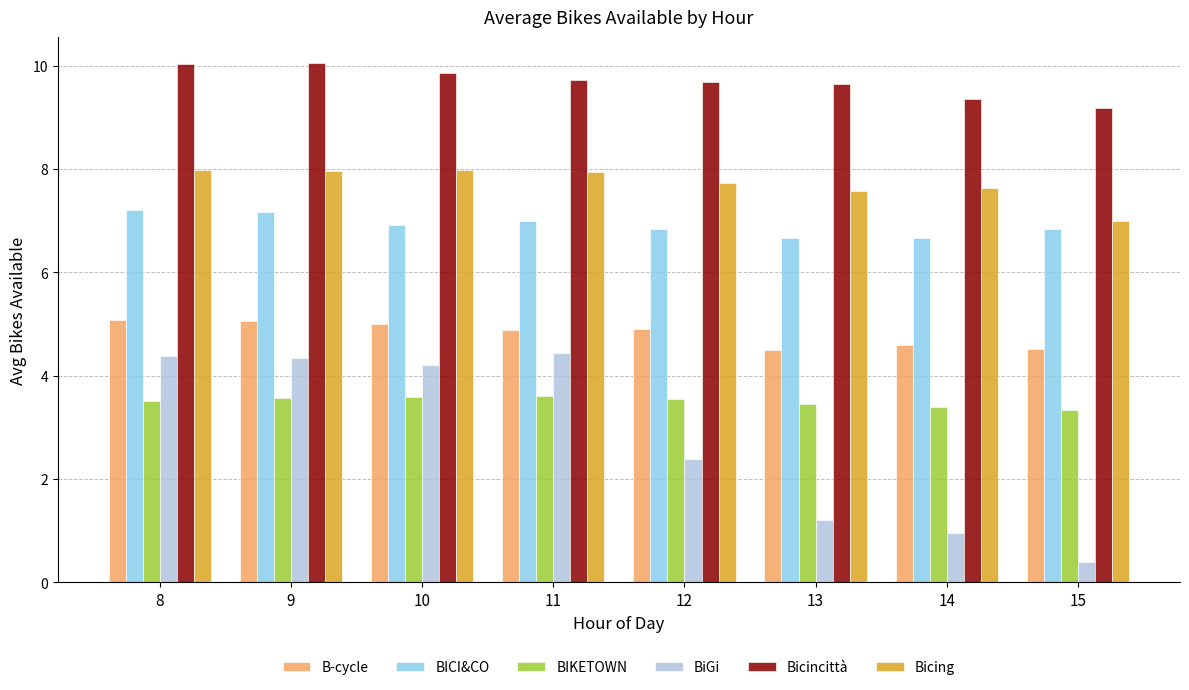

Are the bars horizontal?

No